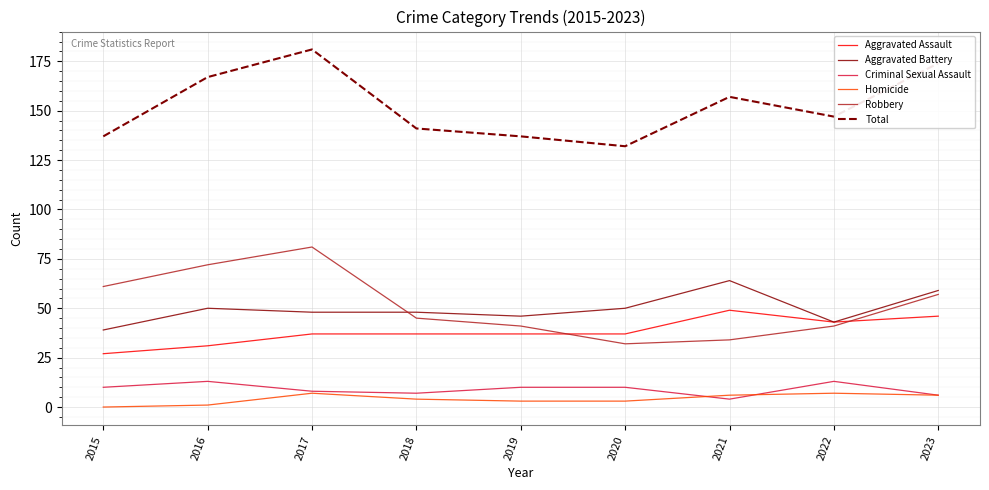

Rank the series by their maximum value, from lowest to highest.

Homicide, Criminal Sexual Assault, Aggravated Assault, Aggravated Battery, Robbery, Total